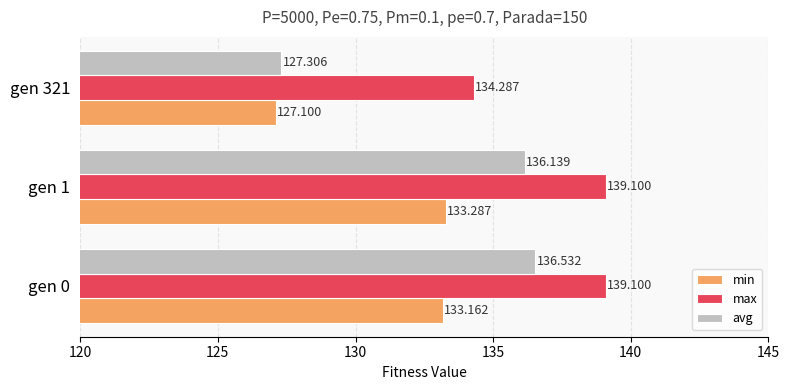

Rank the series by their maximum value, from highest to lowest.

max, avg, min